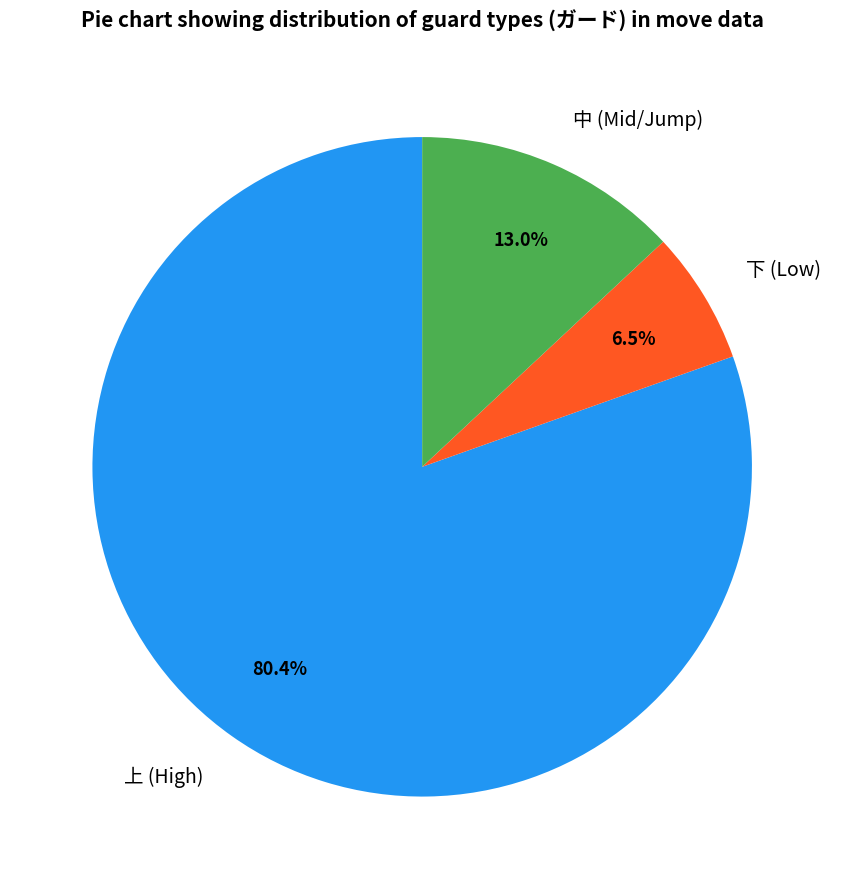

Which category has the smallest portion of the pie?

下